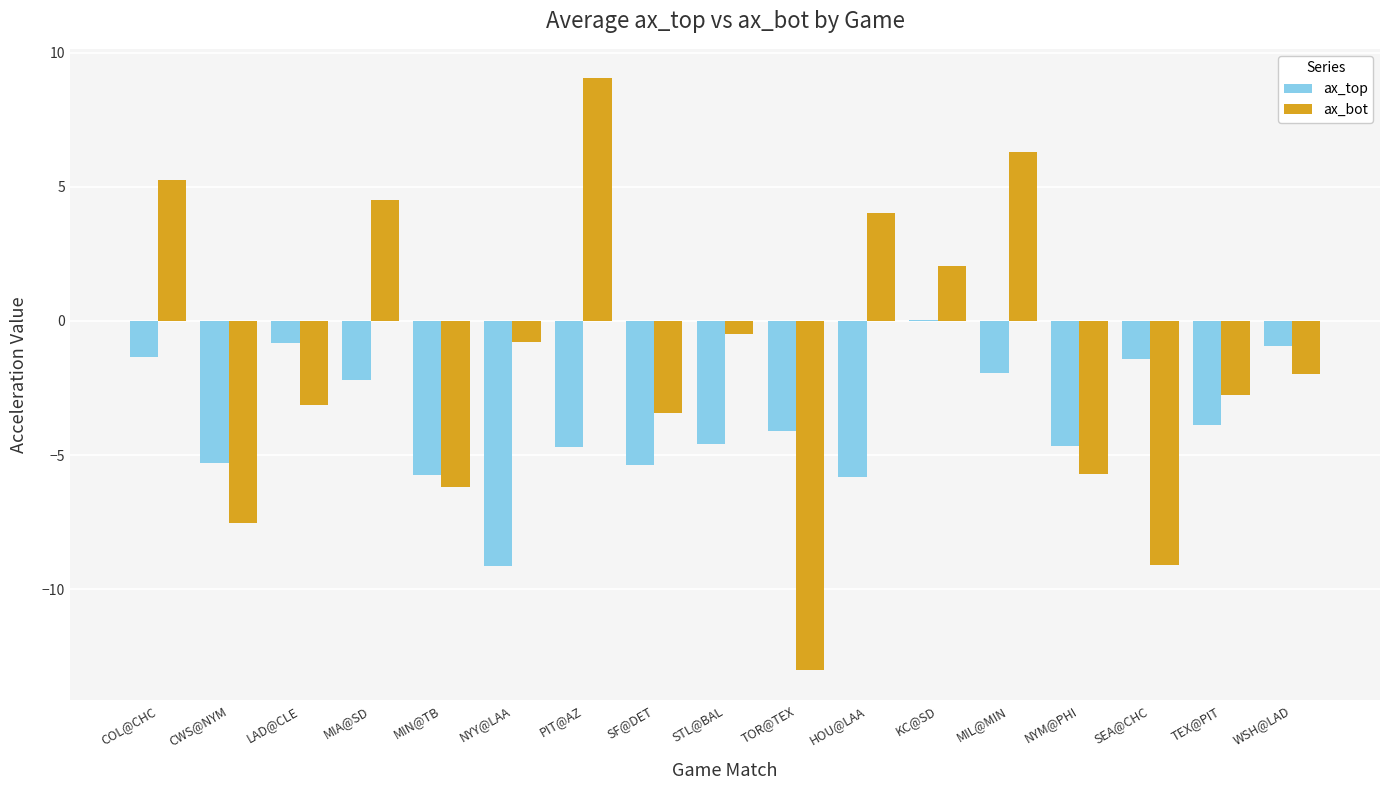

What is the difference between the ax_bot values at NYY@LAA and CWS@NYM?

6.8